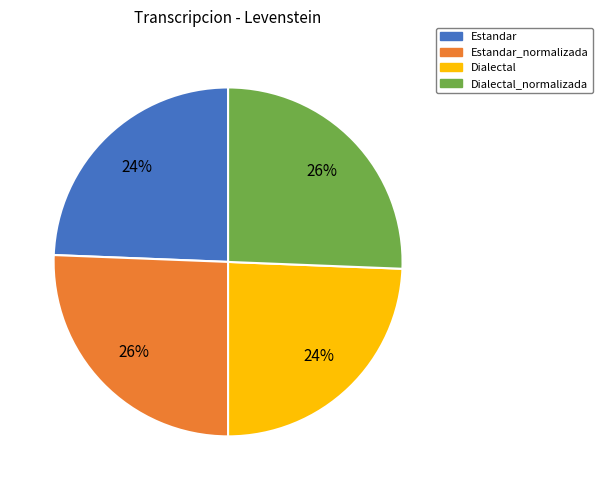

Is there a majority slice in this chart?

No